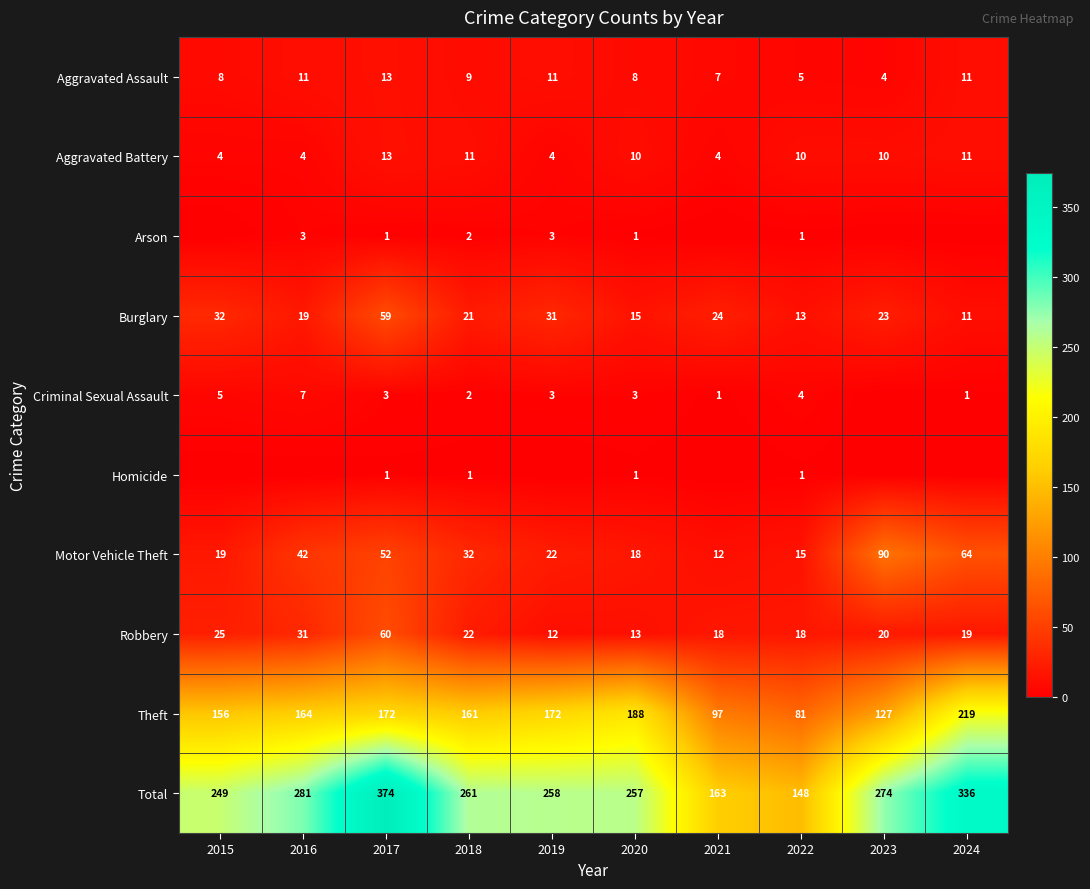

How many distinct data groups are displayed?

10